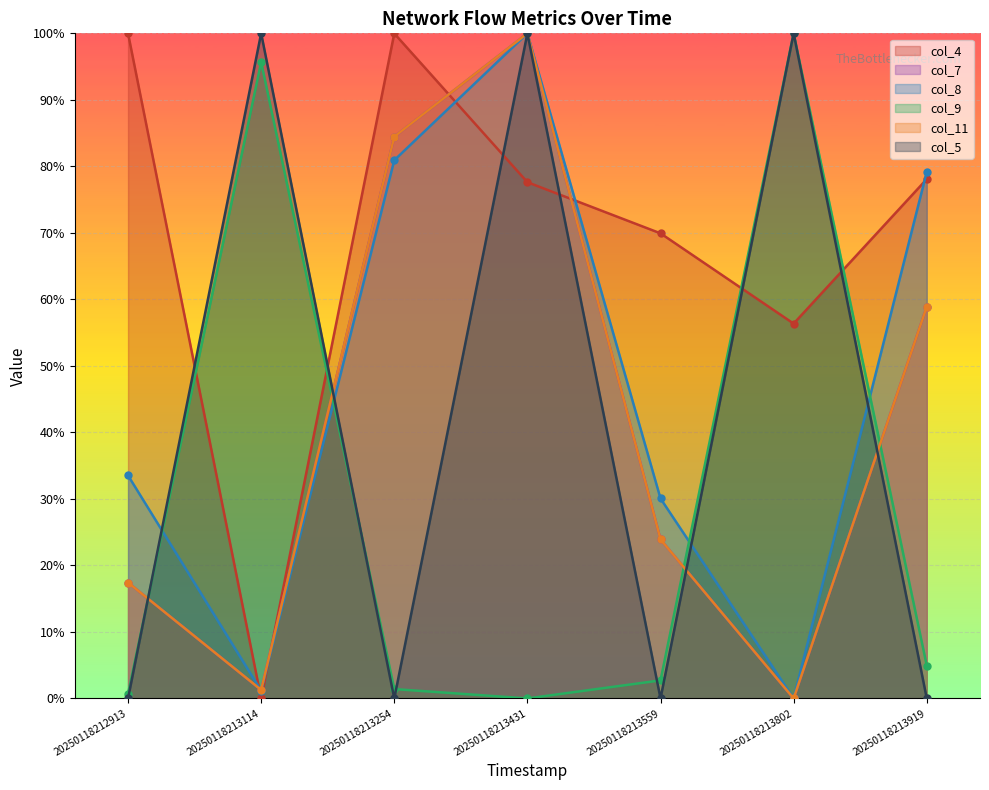

How many lines are shown in the chart?

6